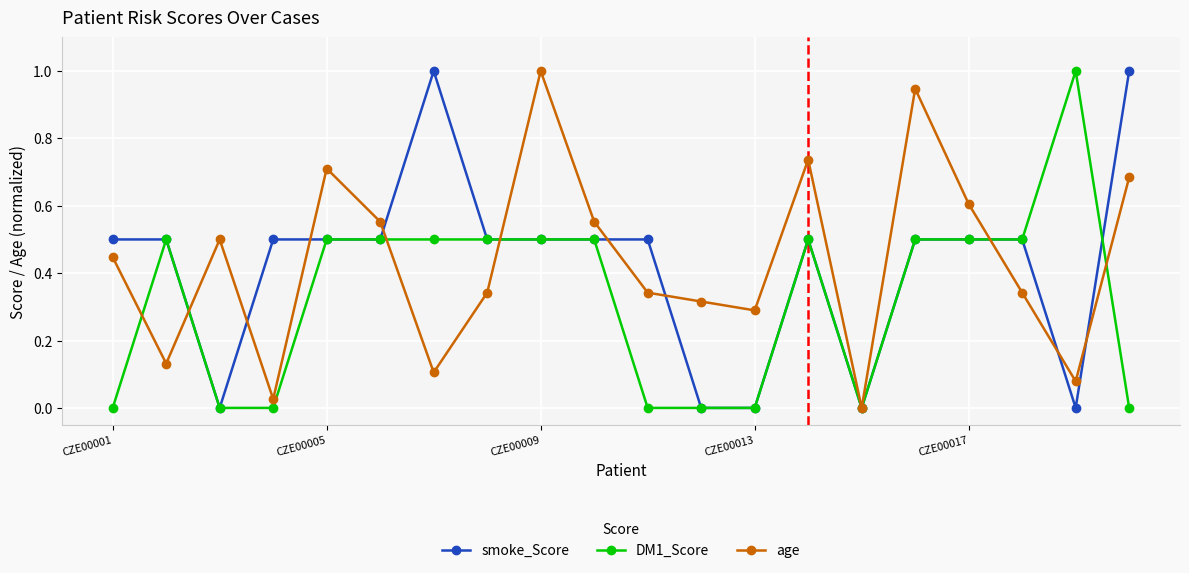

What is the maximum value shown in the chart?

1.0